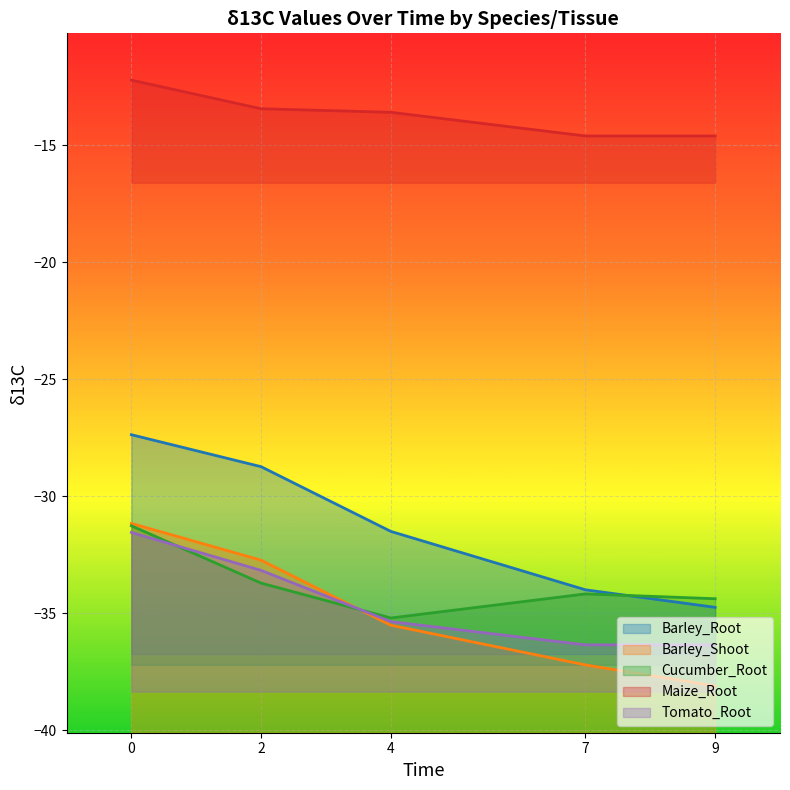

Count the number of categories in the chart.

5